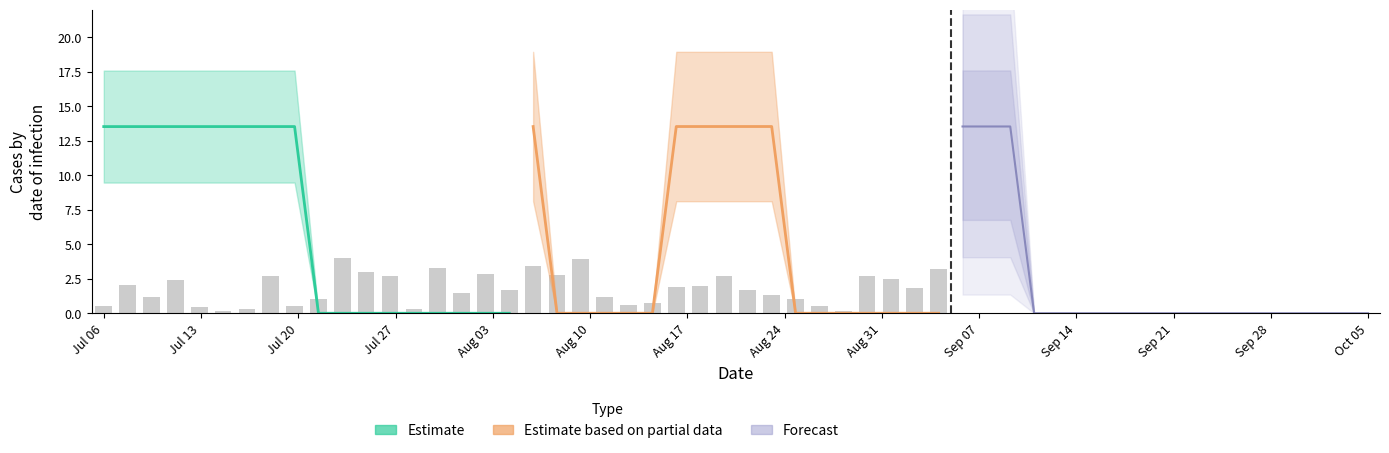

Is the value of Forecast at 14 greater than the value of Estimate at Jul 13?

No